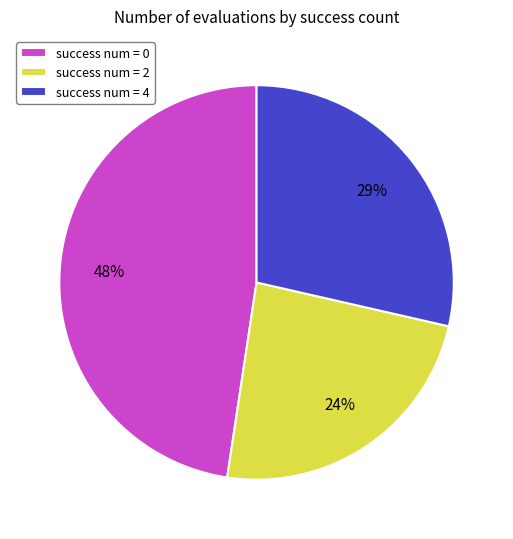

The success num = 2 slice represents 37% of the pie. True or false?

False